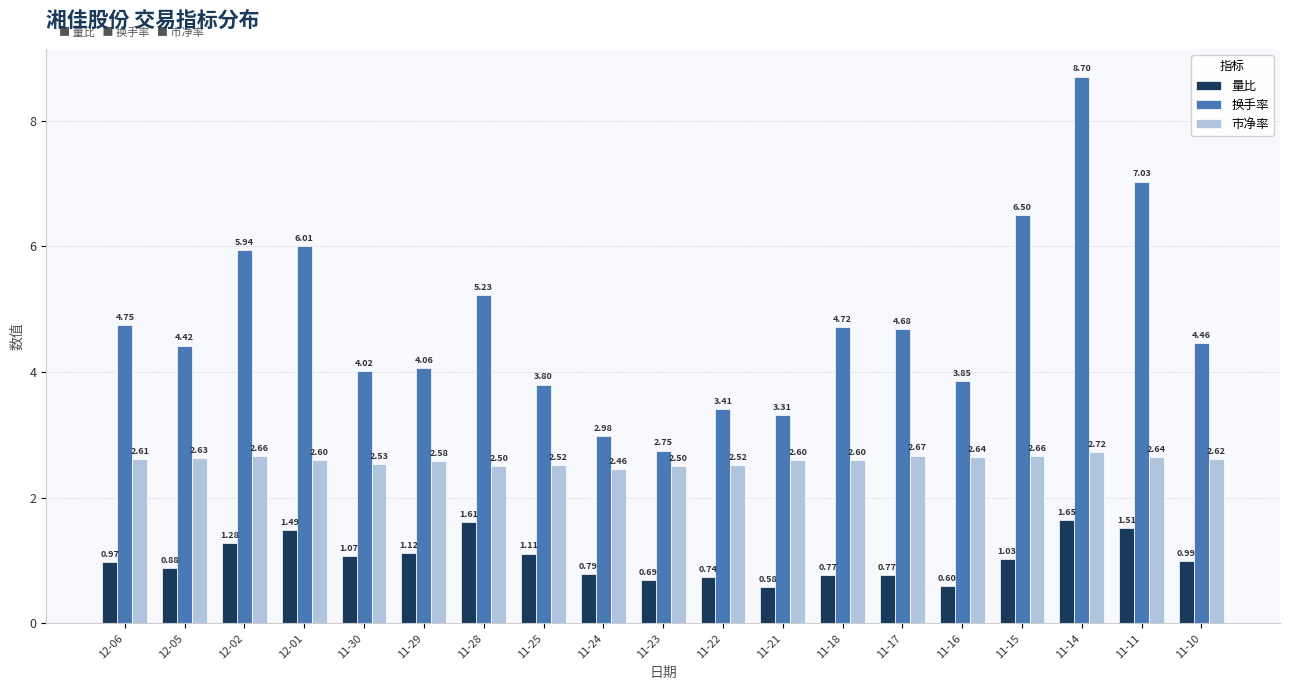

How many bars are there in each group?

3